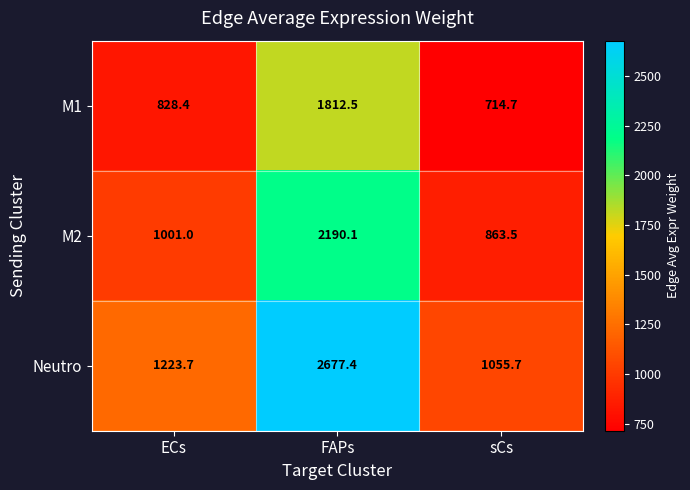

Where is Neutro nearest to the value 1866?

ECs